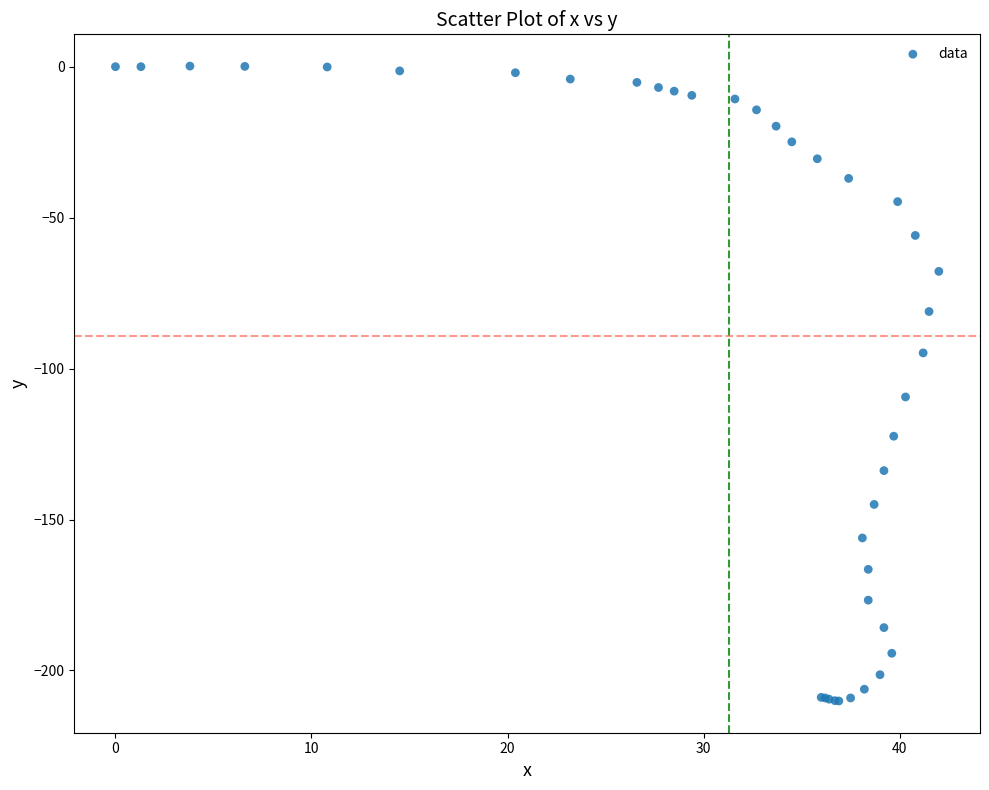

What Y value in the scatter plot is closest to -104?

-109.4